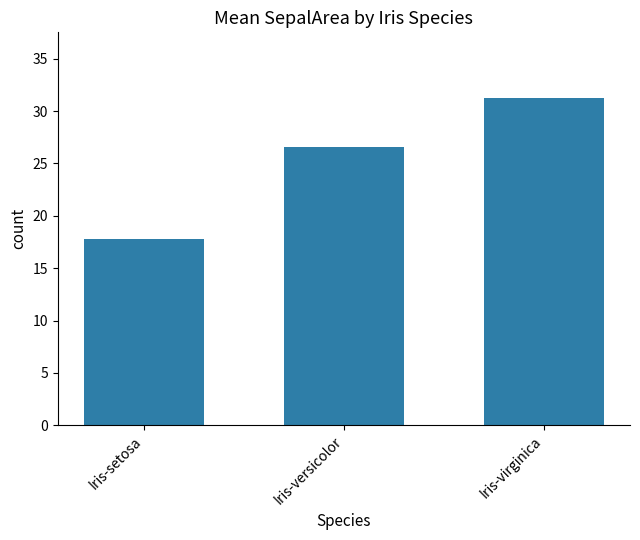

At which label is the value closest to 24?

Iris-versicolor